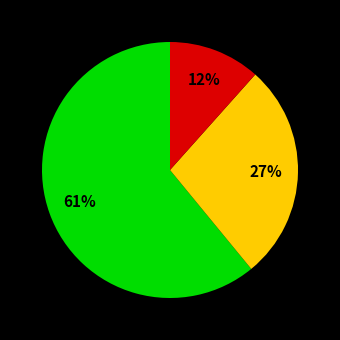

Count the number of slices in the pie.

3